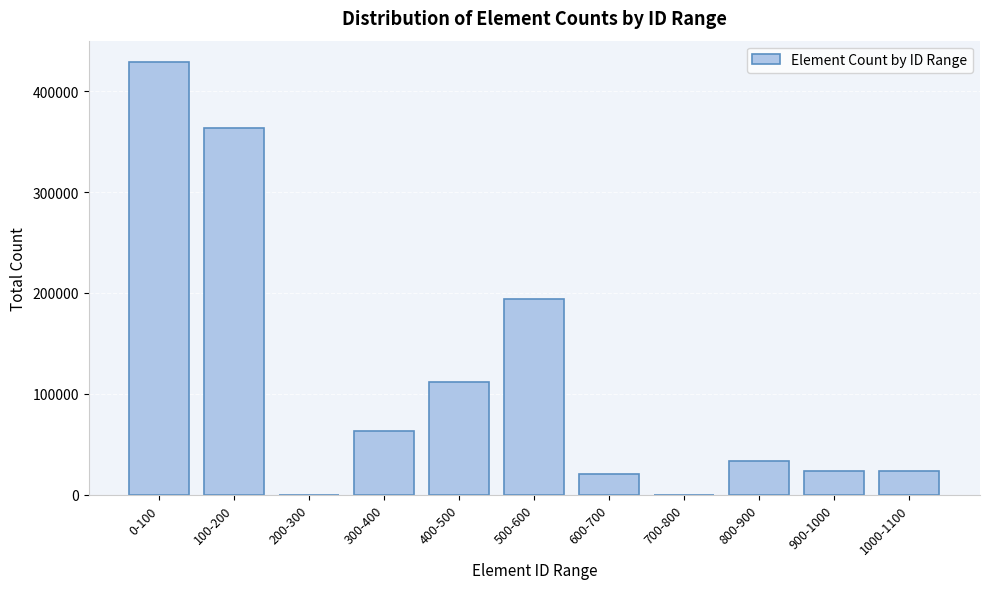

Between 0-100 and 600-700, which is larger?

0-100